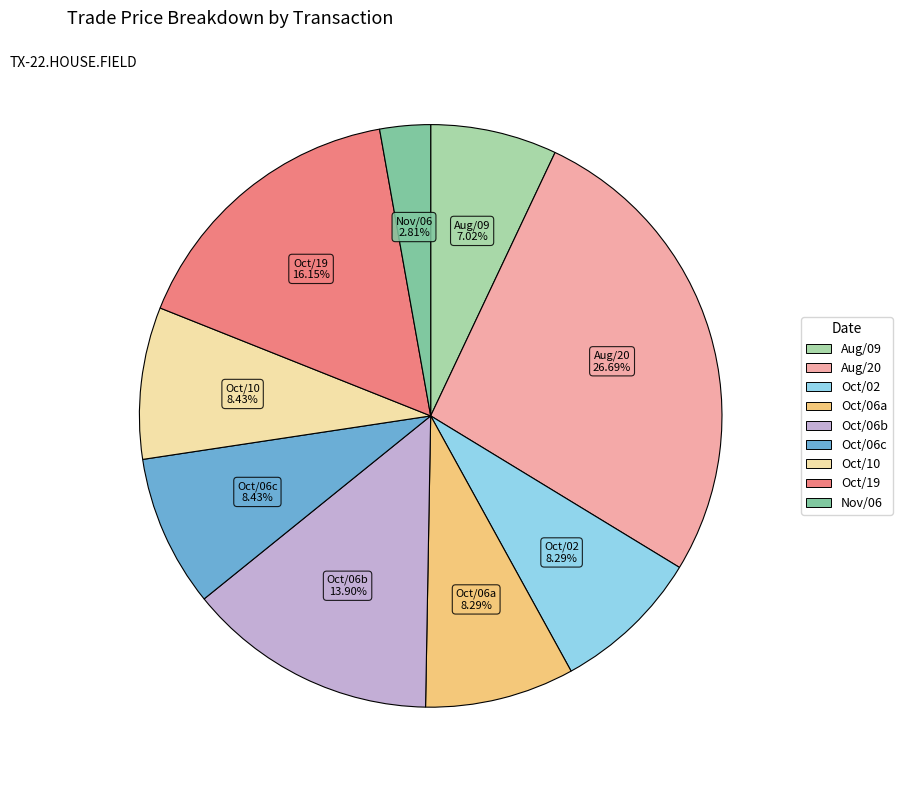

Does any single category account for the majority?

No